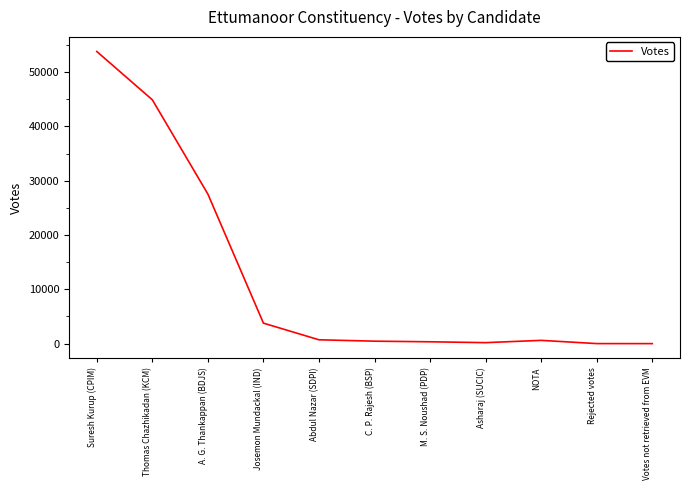

Read the value at Josemon Mundackal (IND).

3774